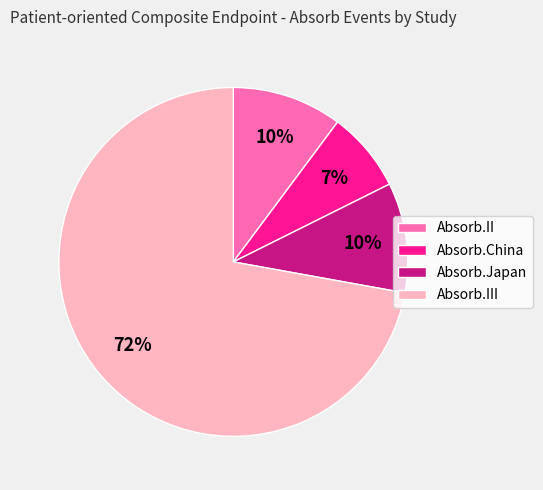

To the nearest percent, what percentage of the pie is Absorb.II?

10%